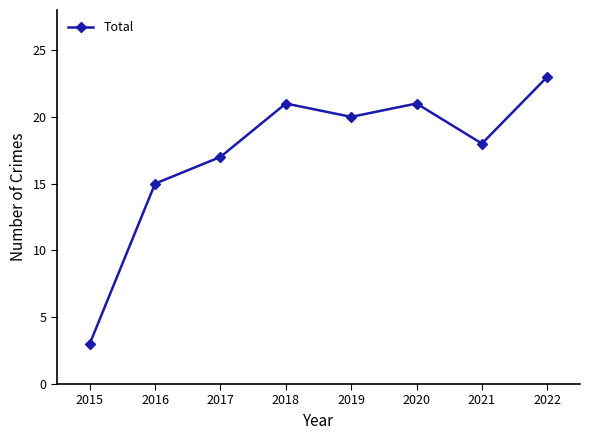

Where is the first local minimum?

2019